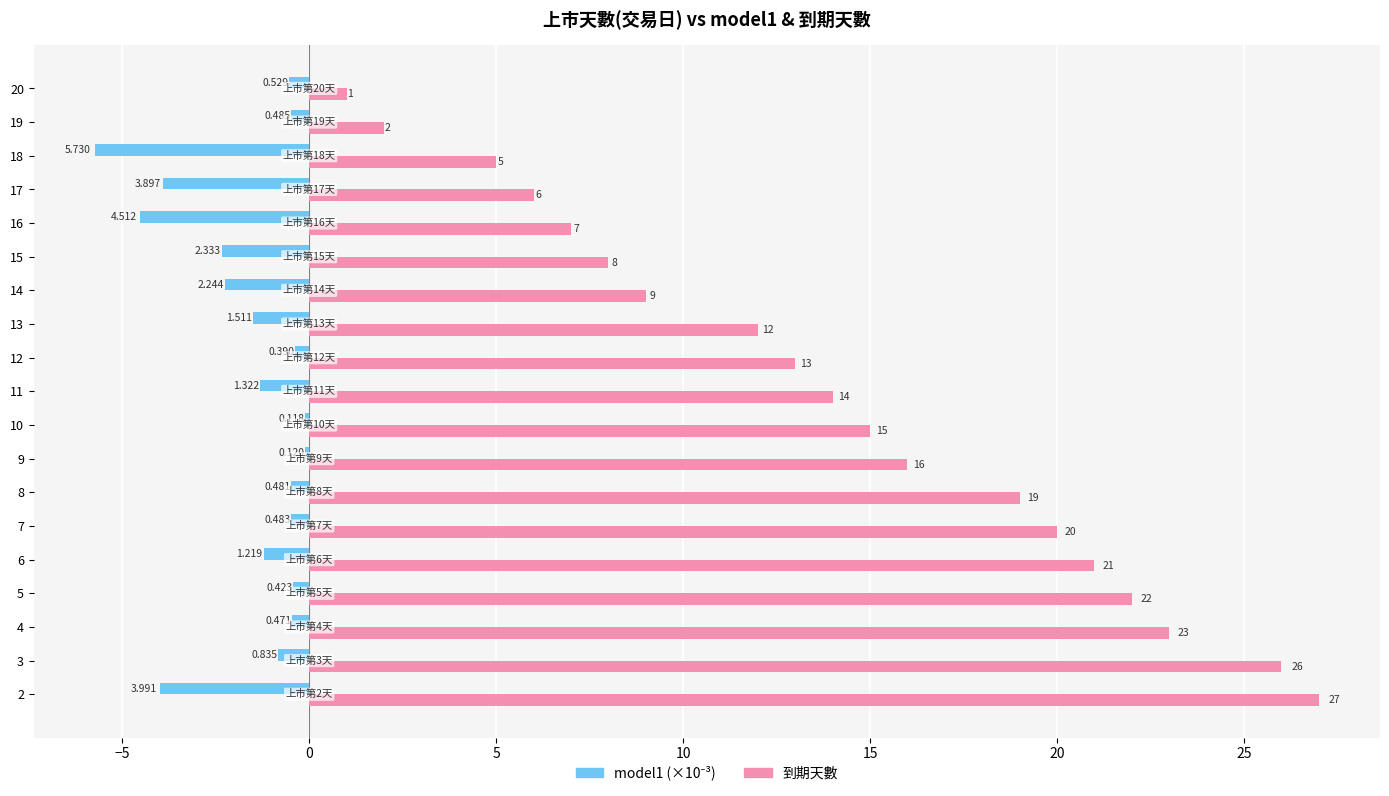

Which series has the largest range (max minus min)?

到期天數